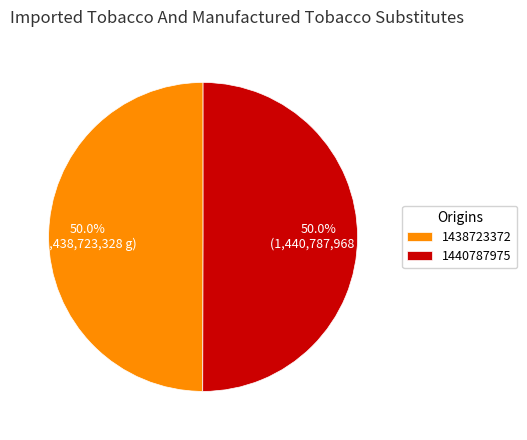

Approximately how many times larger is the value at 1438723372 compared to 1440787975?

1.0